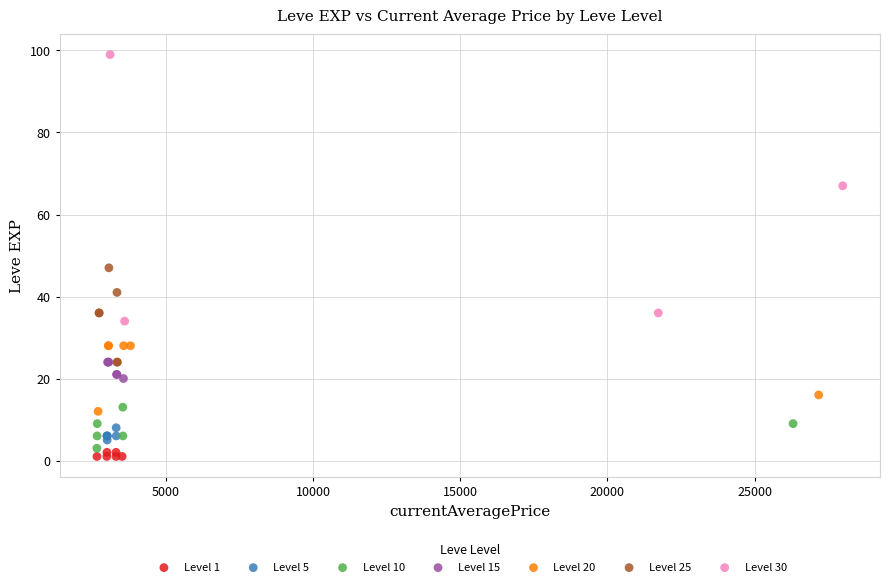

Which series has the widest spread of Y values?

Level 30